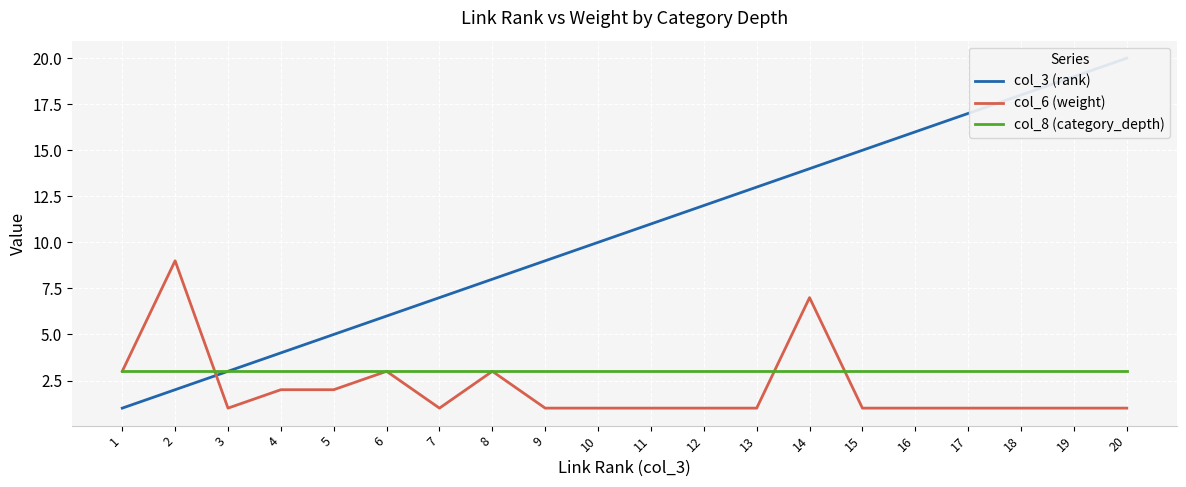

Which series has the widest spread of values?

col_3 (rank)